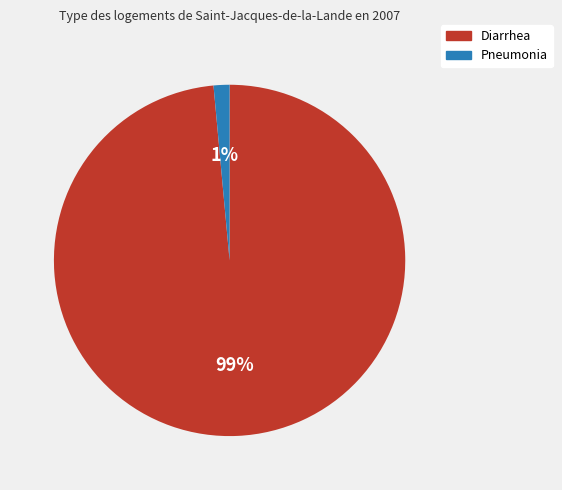

What is the smallest slice in the pie chart?

Pneumonia